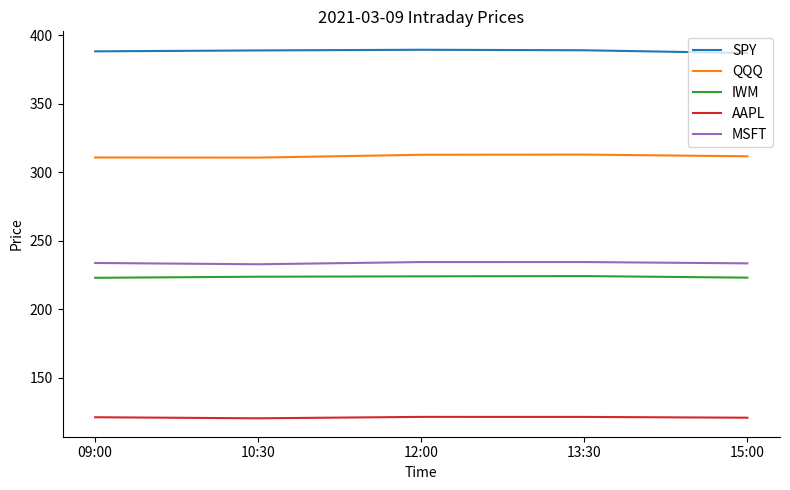

What are all the series names shown in the legend?

SPY, QQQ, IWM, AAPL, MSFT